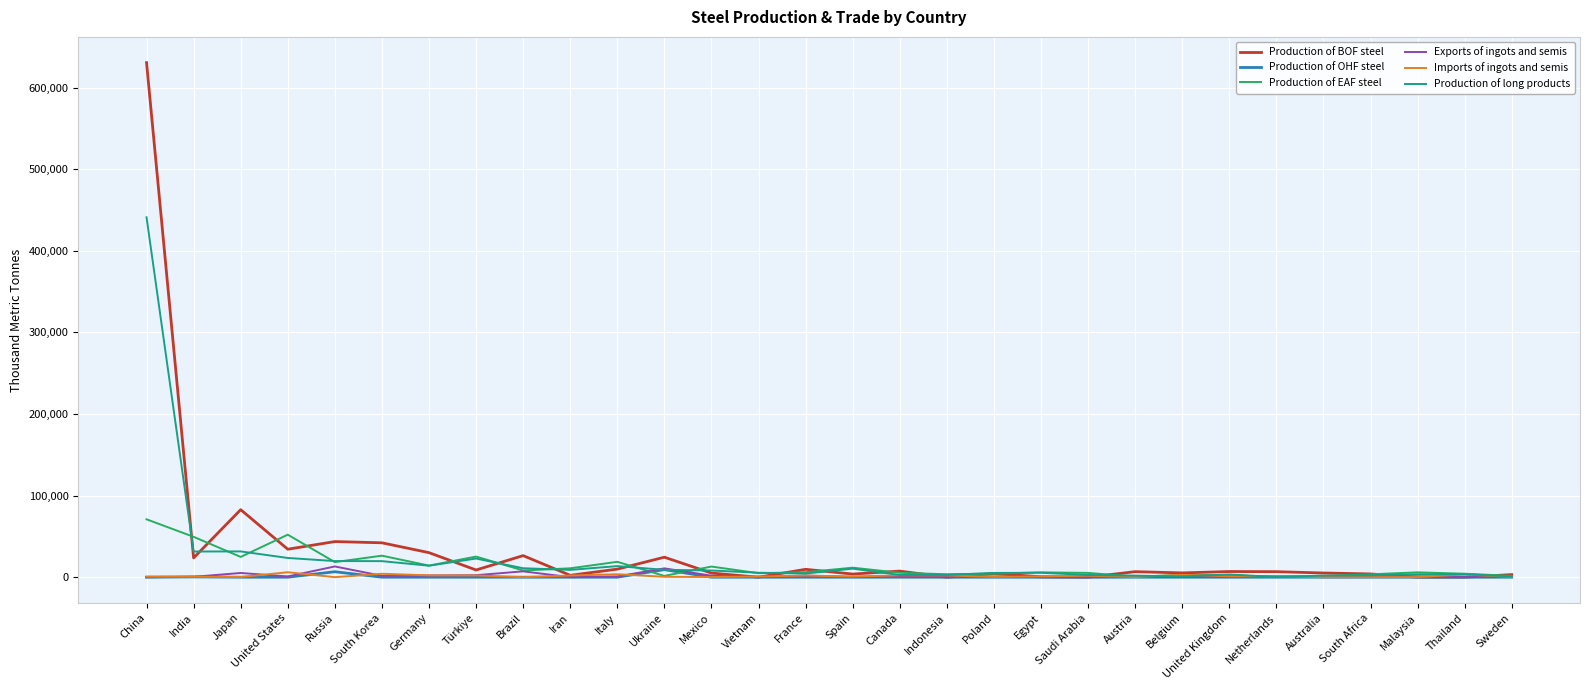

At which category is the sum across all series the highest?

China